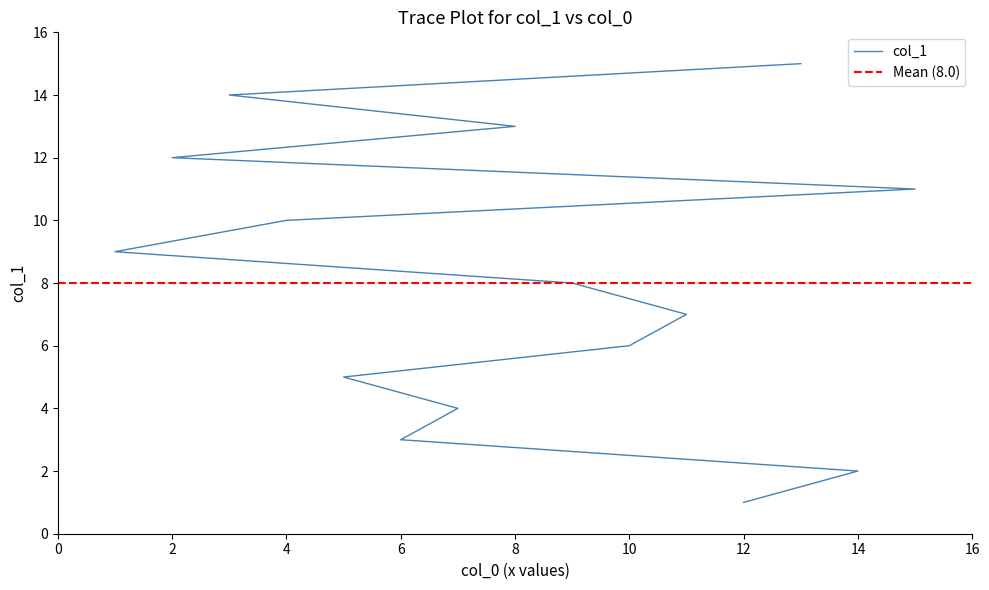

Reading left to right, what are all the values shown in this chart?

1	2	3	4	5	6	7	8	9	10	11	12	13	14	15